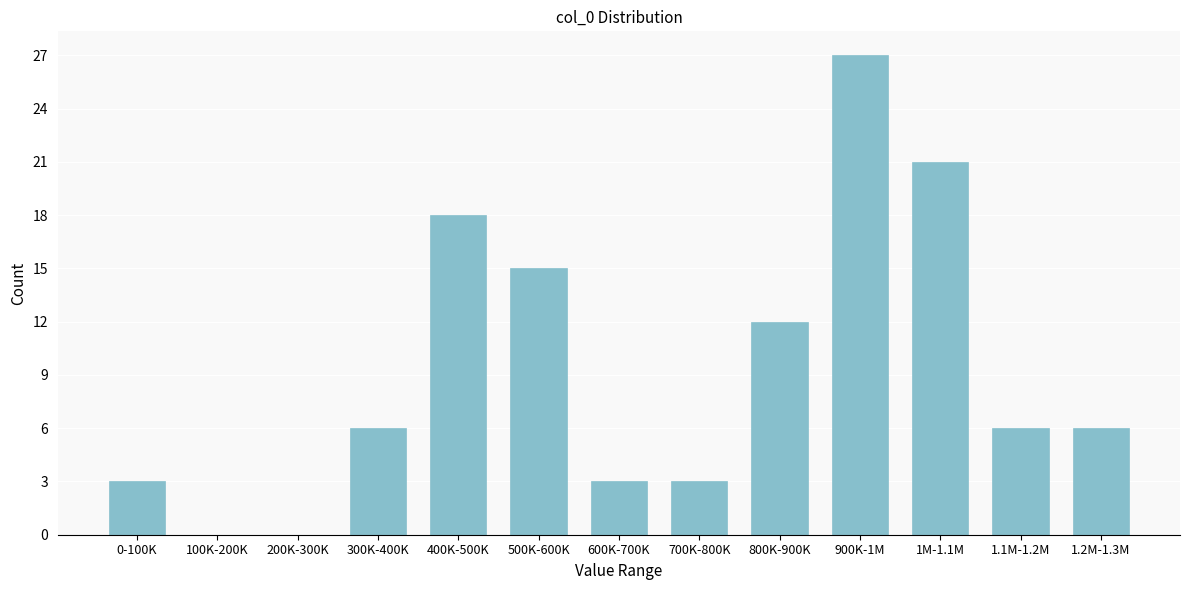

Reading left to right, what are all the values shown in this chart?

0-100K=3	100K-200K=0	200K-300K=0	300K-400K=6	400K-500K=18	500K-600K=15	600K-700K=3	700K-800K=3	800K-900K=12	900K-1M=27	1M-1.1M=21	1.1M-1.2M=6	1.2M-1.3M=6